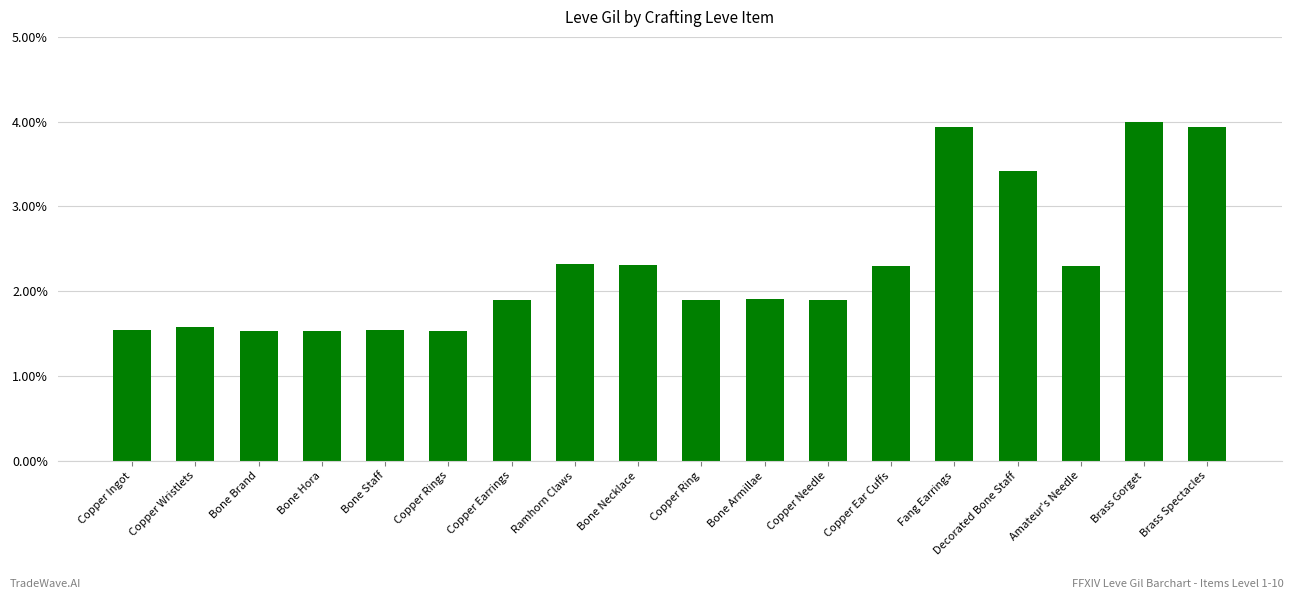

Does the chart contain any negative values?

No